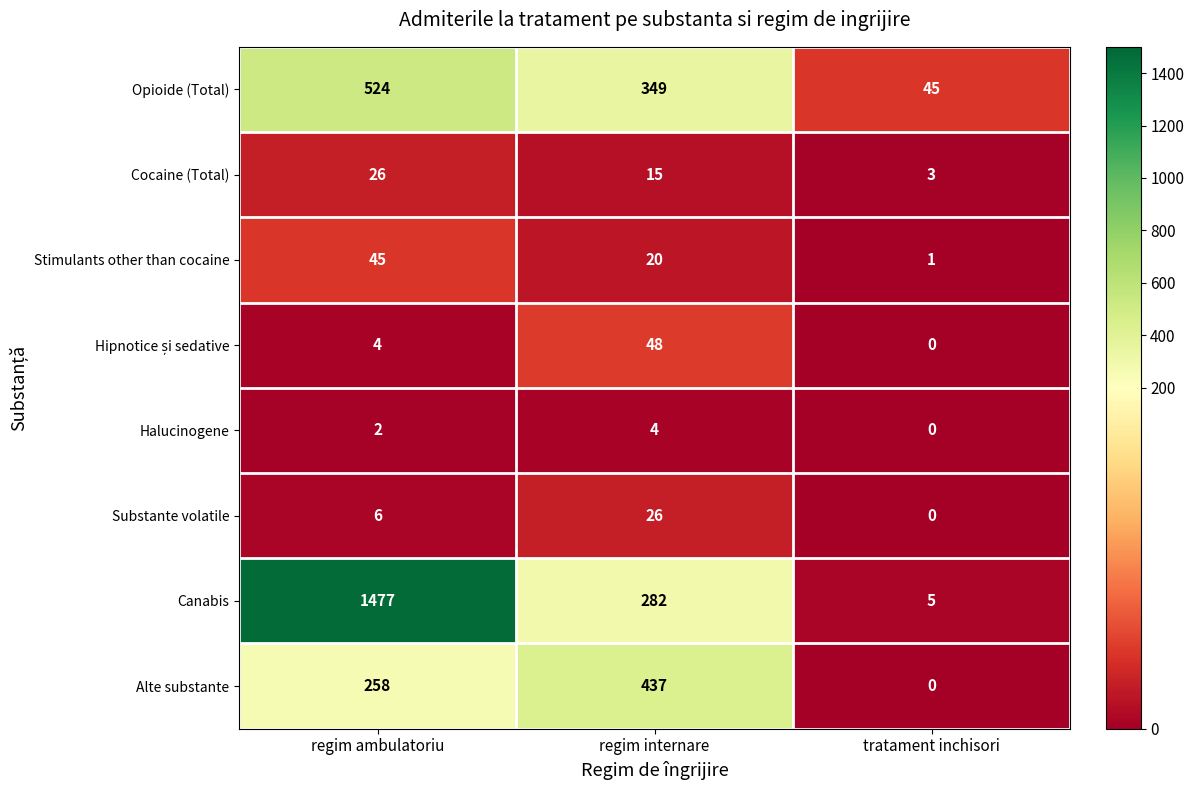

Rank the categories by Halucinogene value from lowest to highest.

tratament inchisori, regim ambulatoriu, regim internare